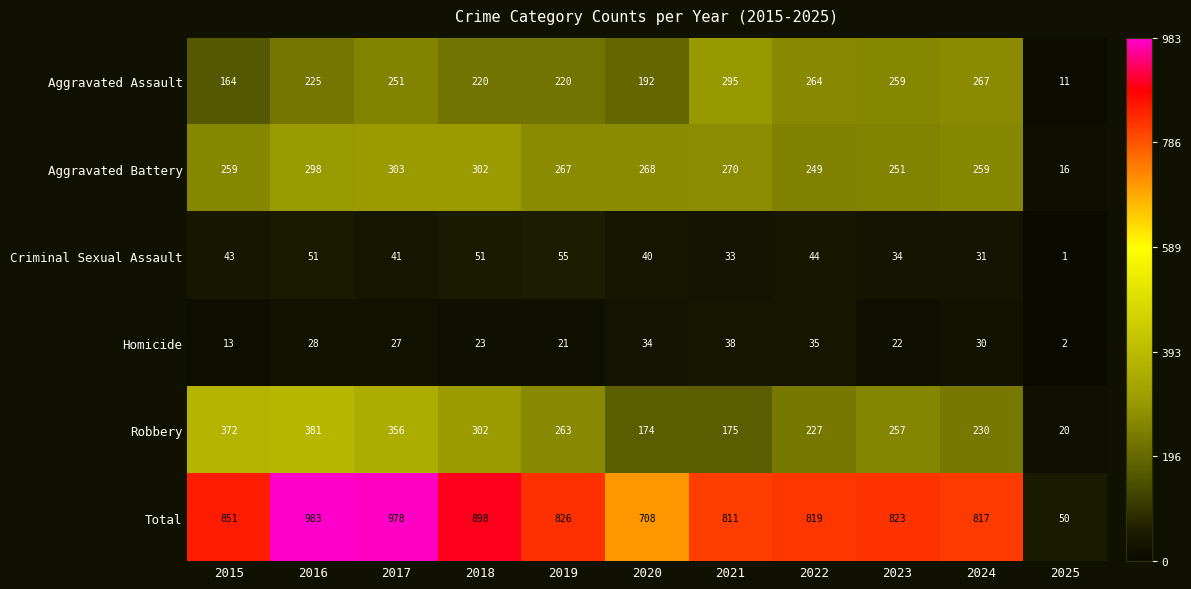

Where does the Homicide series first go above 27?

2016